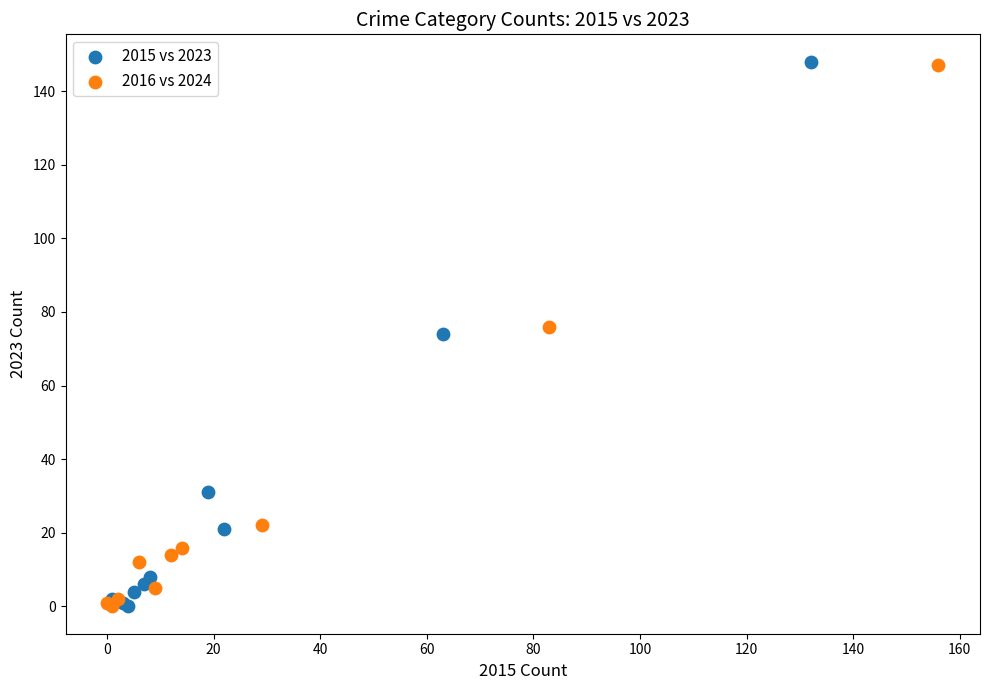

What are all the series names shown in the legend?

2015 vs 2023, 2016 vs 2024